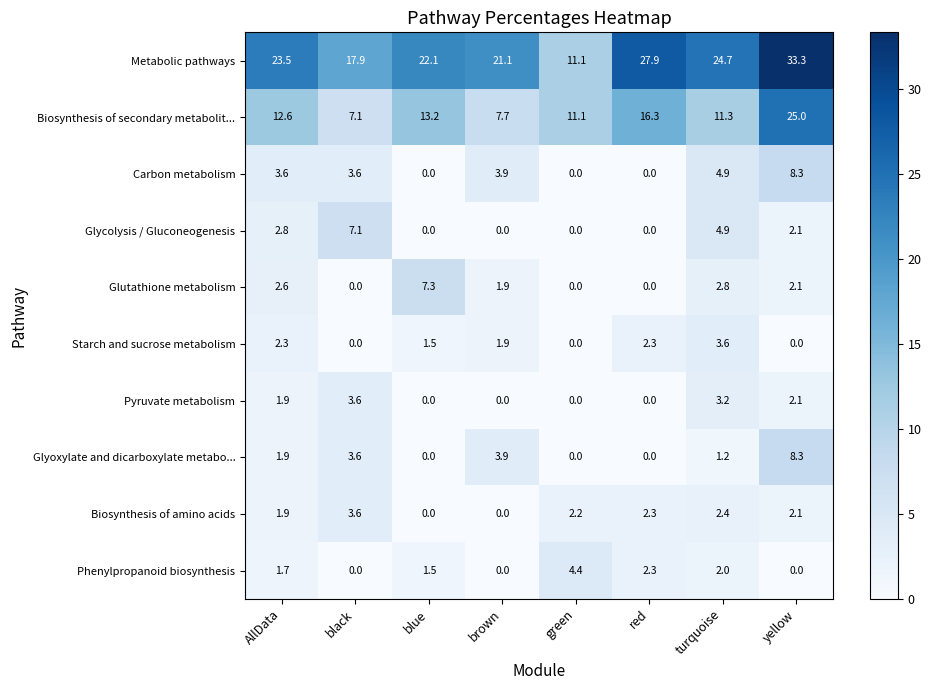

Which category has the highest value across all series?

yellow